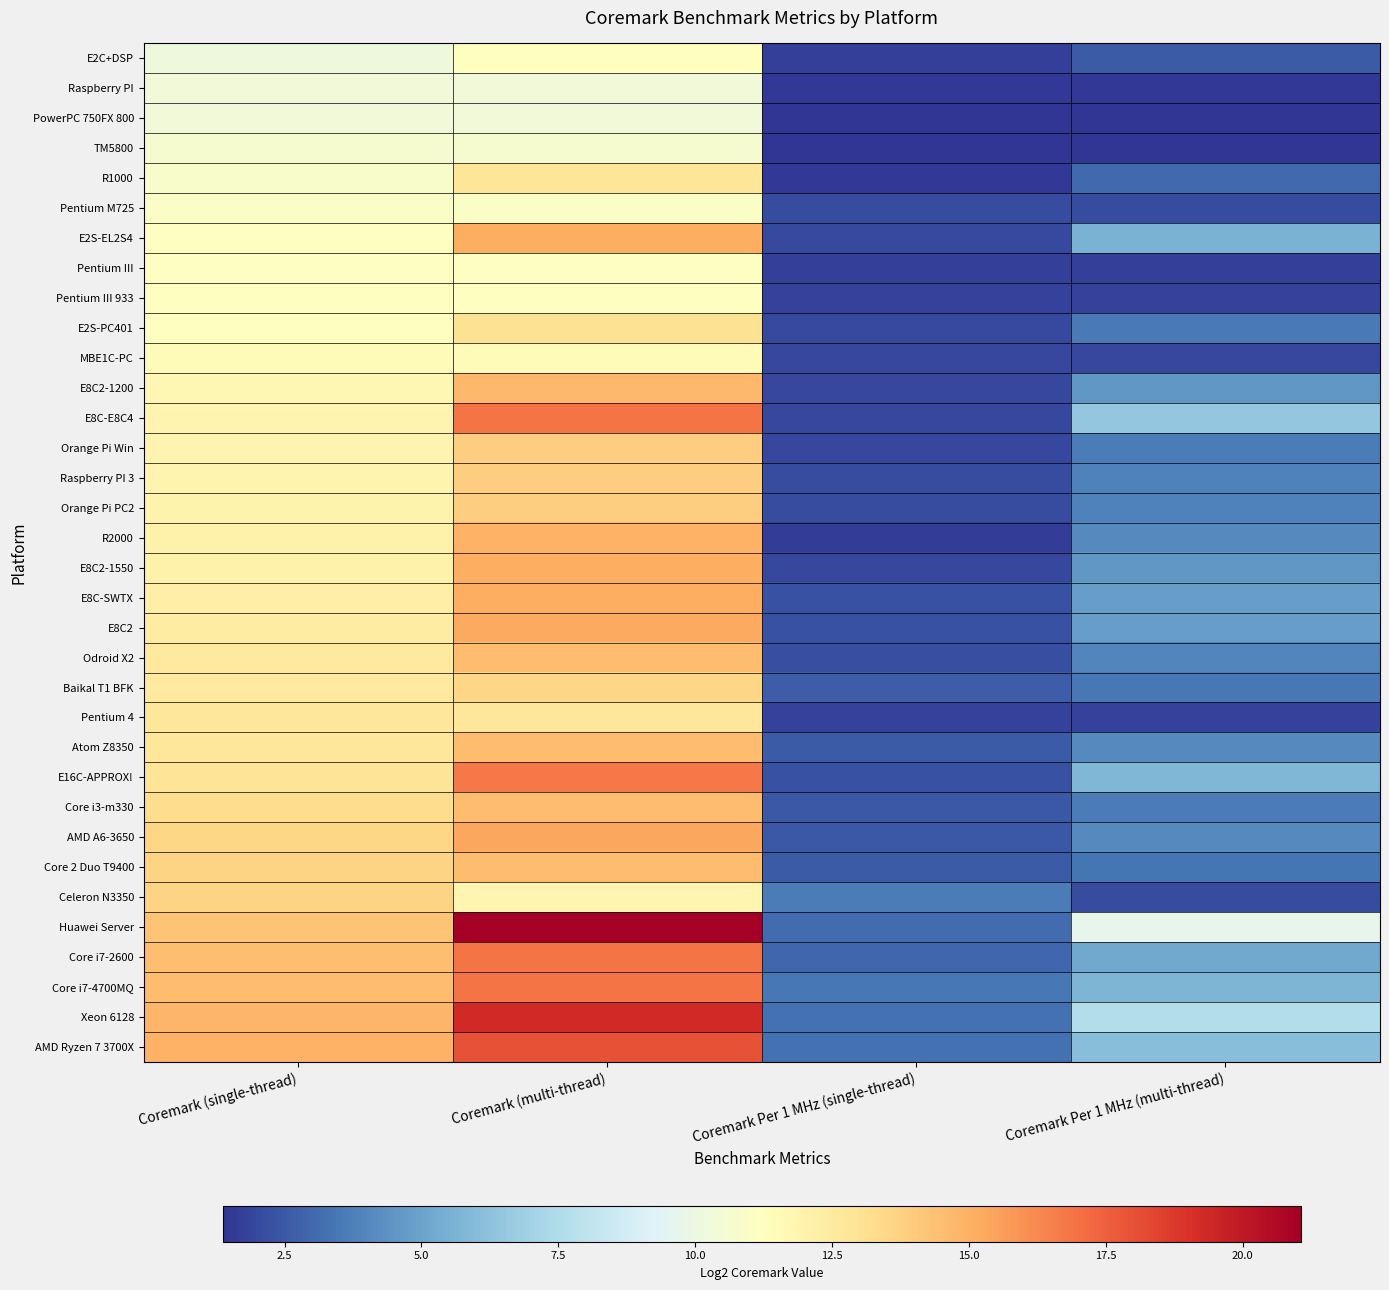

Which category has the lowest value across all series?

Coremark Per 1 MHz (single-thread)